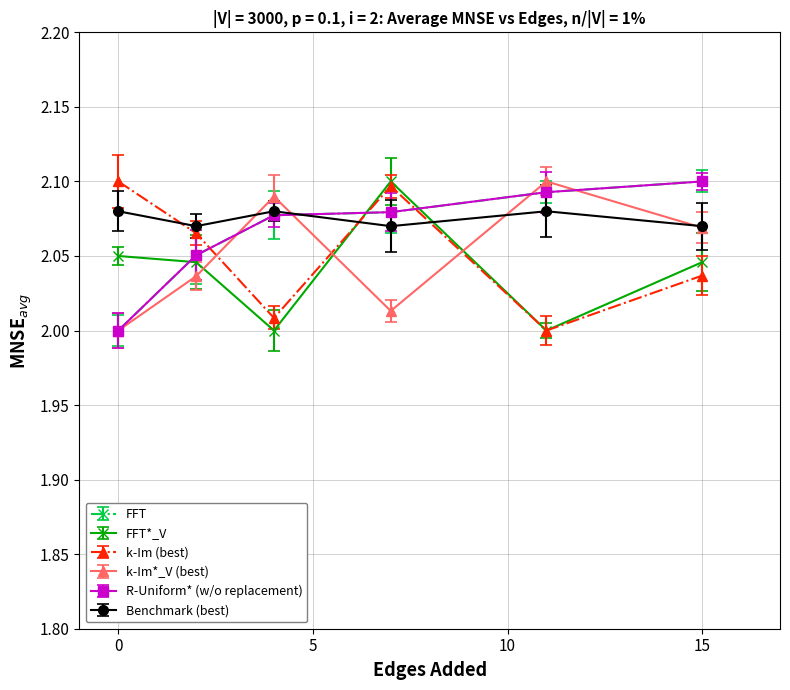

After their last crossing, which series has the higher values: k-Im (best) or k-Im*_V (best)?

k-Im*_V (best)